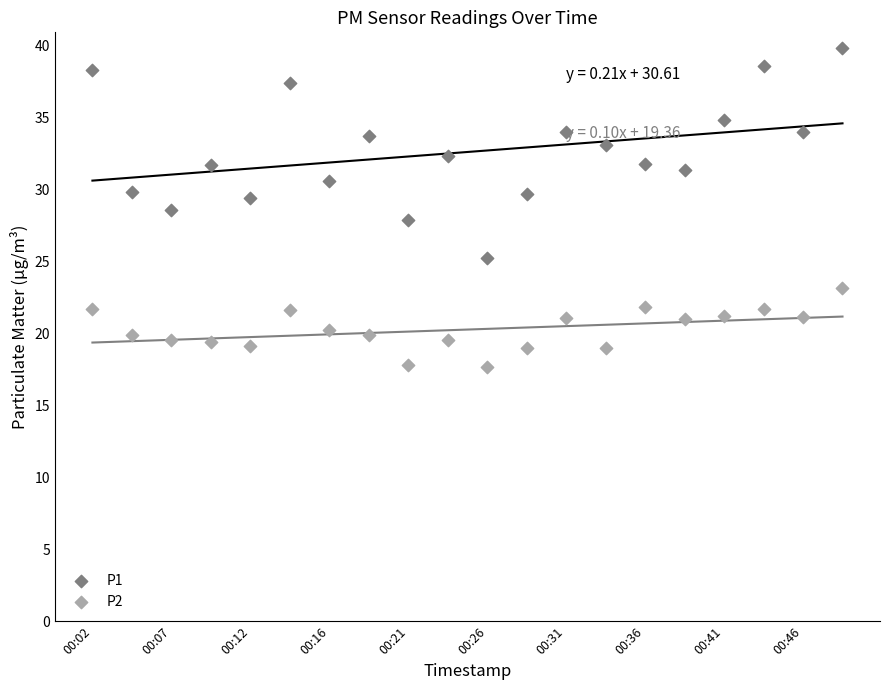

Which series has the largest Y range (max minus min)?

P1